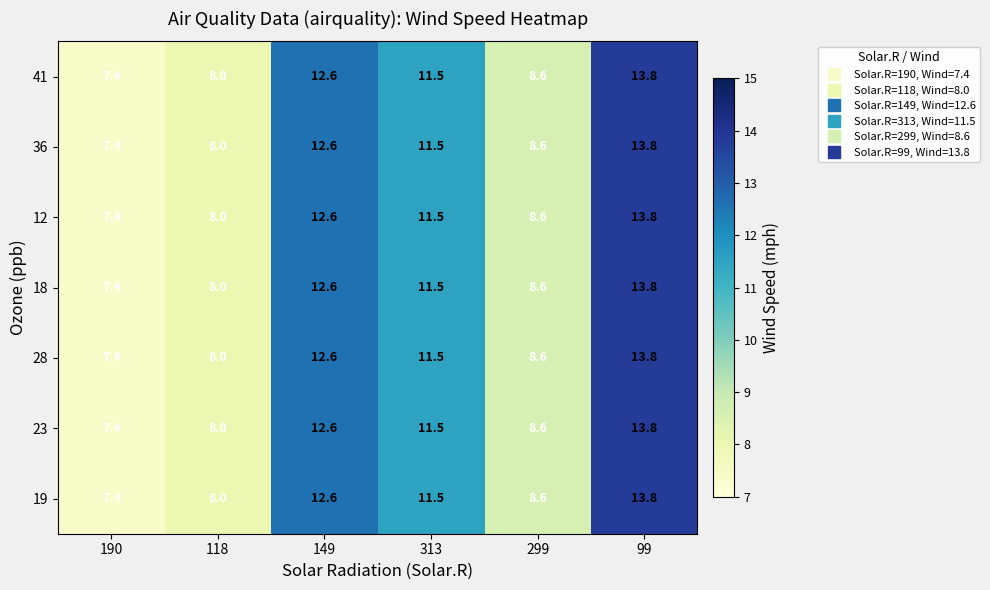

Is it true that 18 equals 13.8 at 99?

True